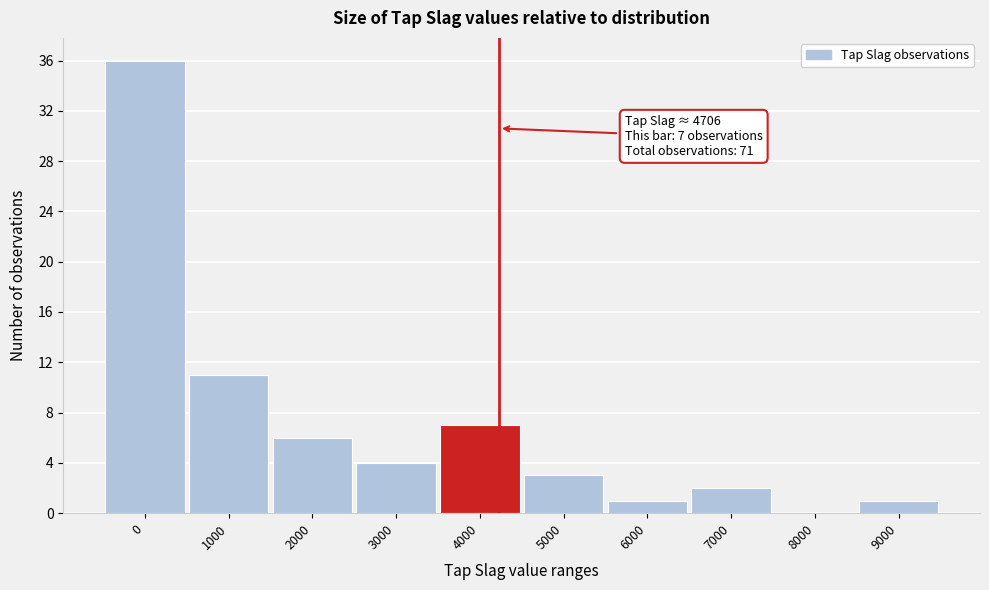

Reading left to right, list all the values displayed in this chart.

0=36	1000=11	2000=6	3000=4	4000=7	5000=3	6000=1	7000=2	8000=0	9000=1